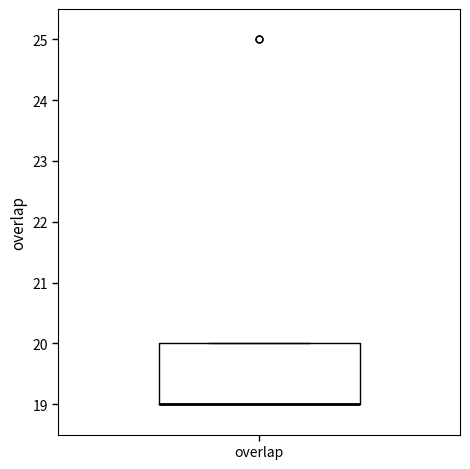

Read this box plot against the y-axis: the position of the median line, the range covered by the box, and the ends of both whiskers. The values are not printed on the chart, so give them approximately, as read against the axis.

median 19 (drawn on the box's lower edge), box 19 to 20, whiskers 19 to 20